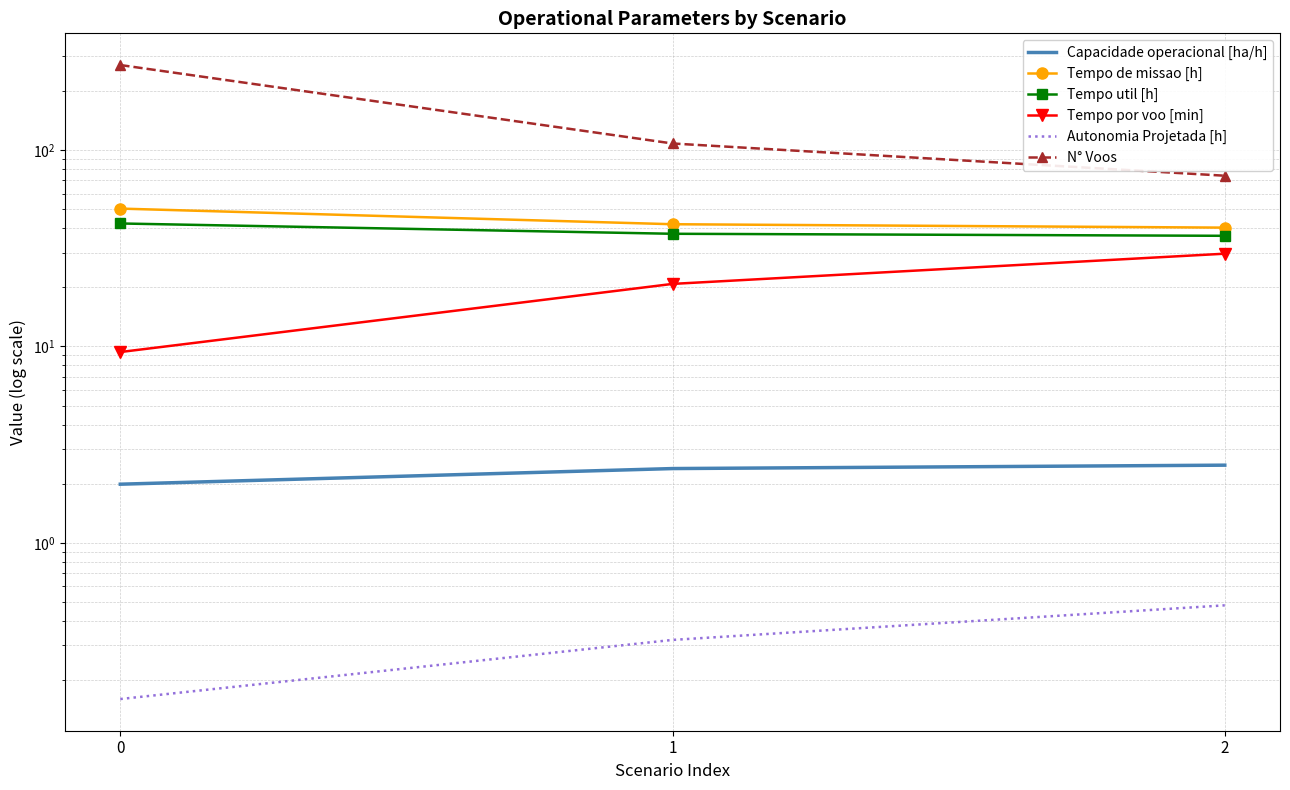

How many values in the Tempo util [h] series are below 37?

1